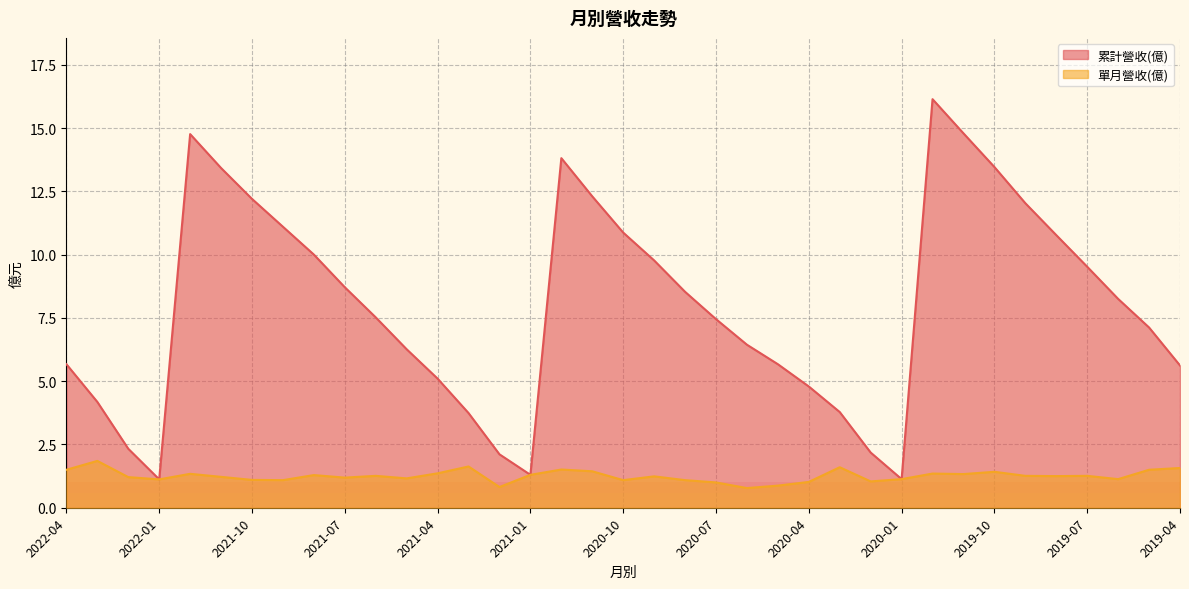

List the labels in order of 單月營收(億) value, largest first.

2022-03, 2021-03, 2020-03, 2019-04, 2020-12, 2022-04, 2019-05, 2020-11, 2019-10, 2021-04, 2019-12, 2021-12, 2019-11, 2021-01, 2021-08, 2021-06, 2019-09, 2019-07, 2019-08, 2020-09, 2021-11, 2022-02, 2021-07, 2021-05, 2020-01, 2019-06, 2022-01, 2021-10, 2021-09, 2020-10, 2020-08, 2020-02, 2020-04, 2020-07, 2020-05, 2021-02, 2020-06